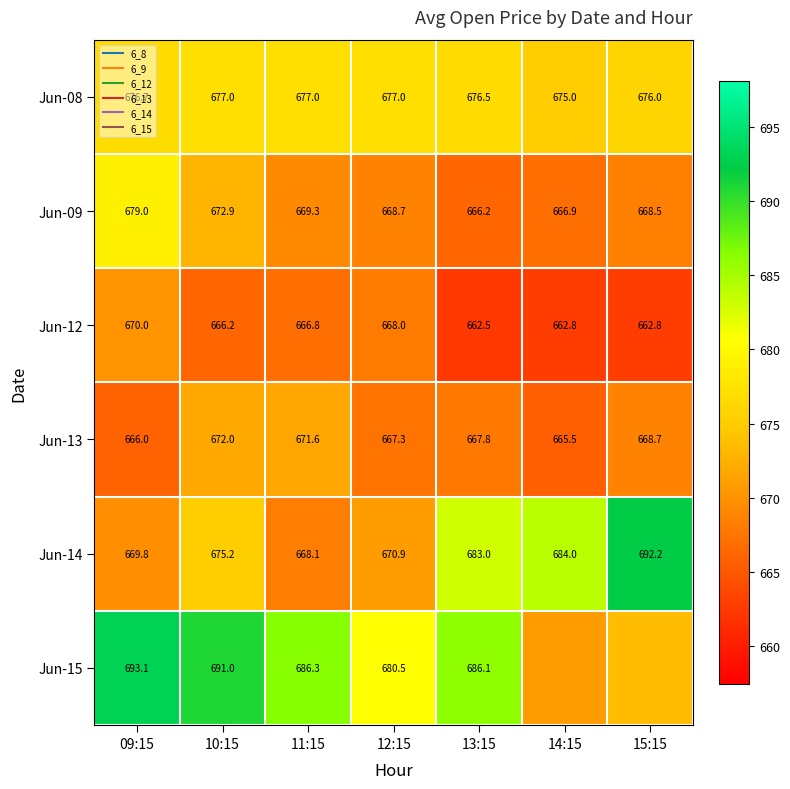

Which series has the largest total across all categories?

Jun-15